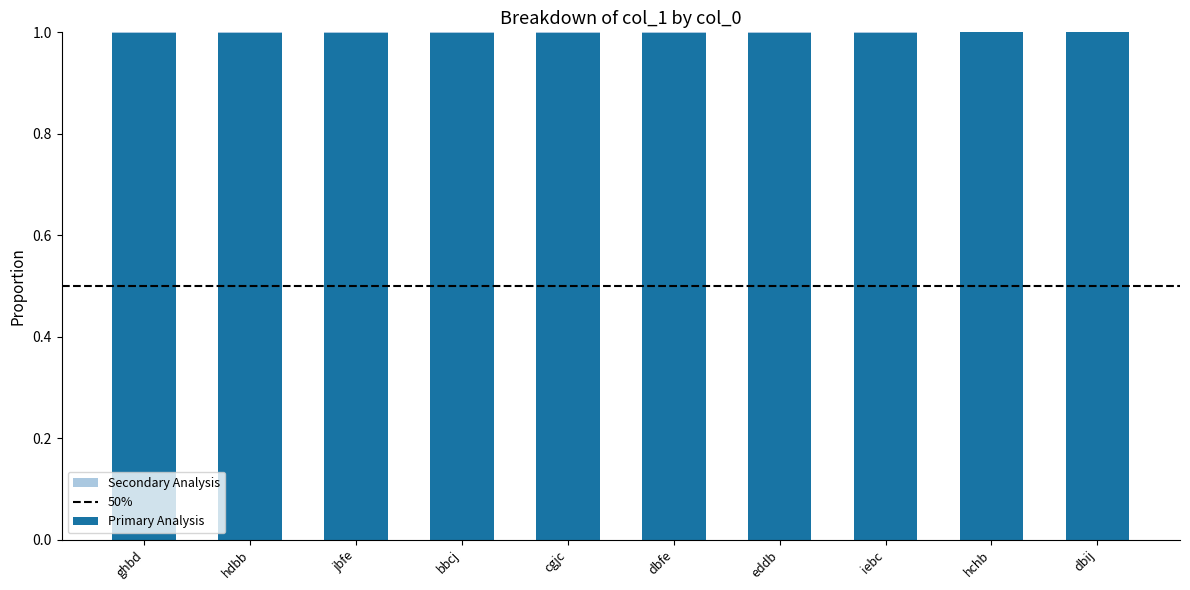

What is the sum of all Primary Analysis values?

10.0